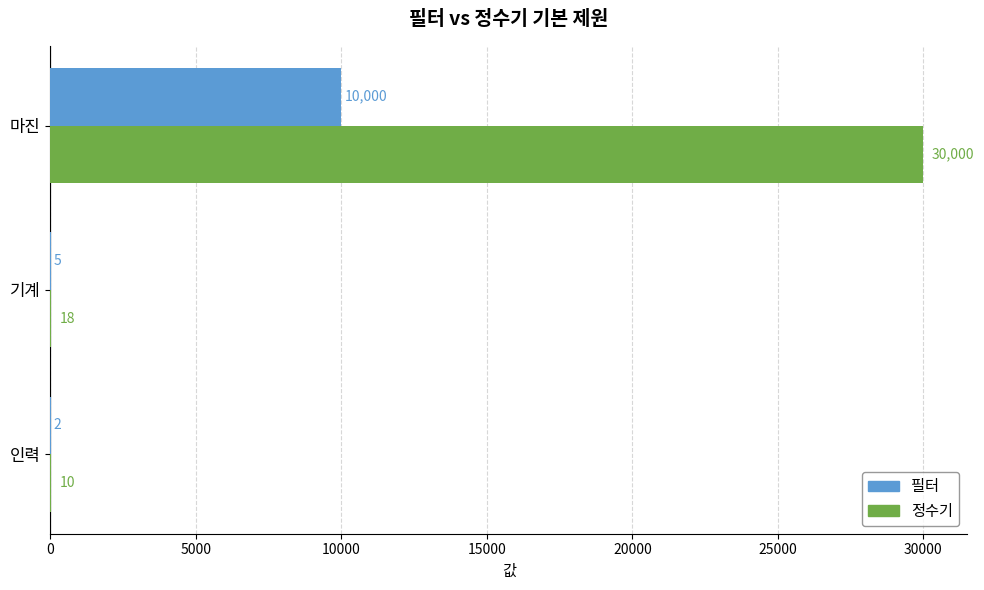

What is the sum of the 필터 values at 기계 and 마진?

10005